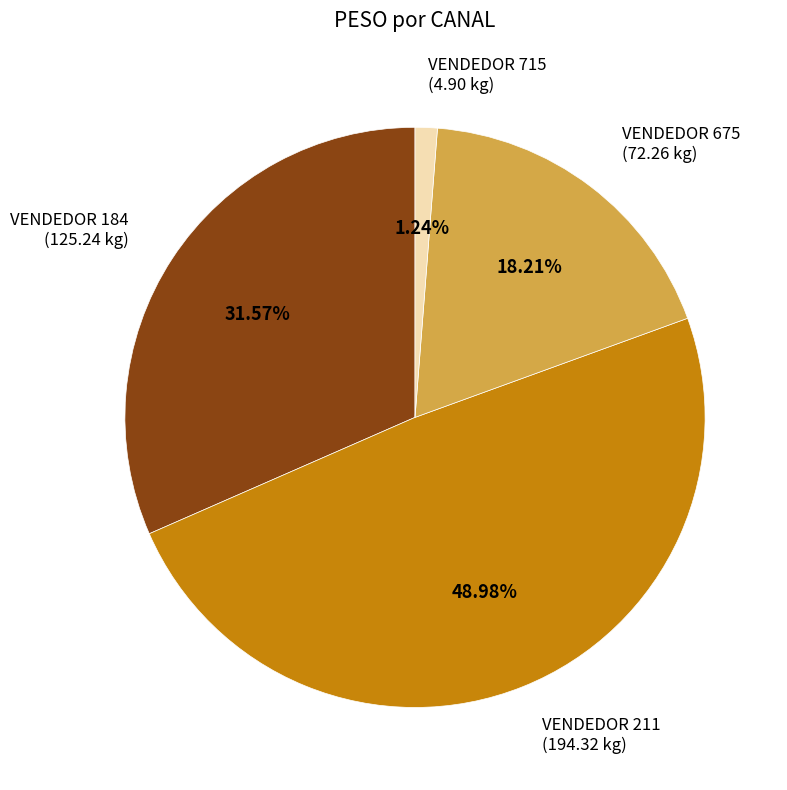

Count the number of slices in the pie.

4